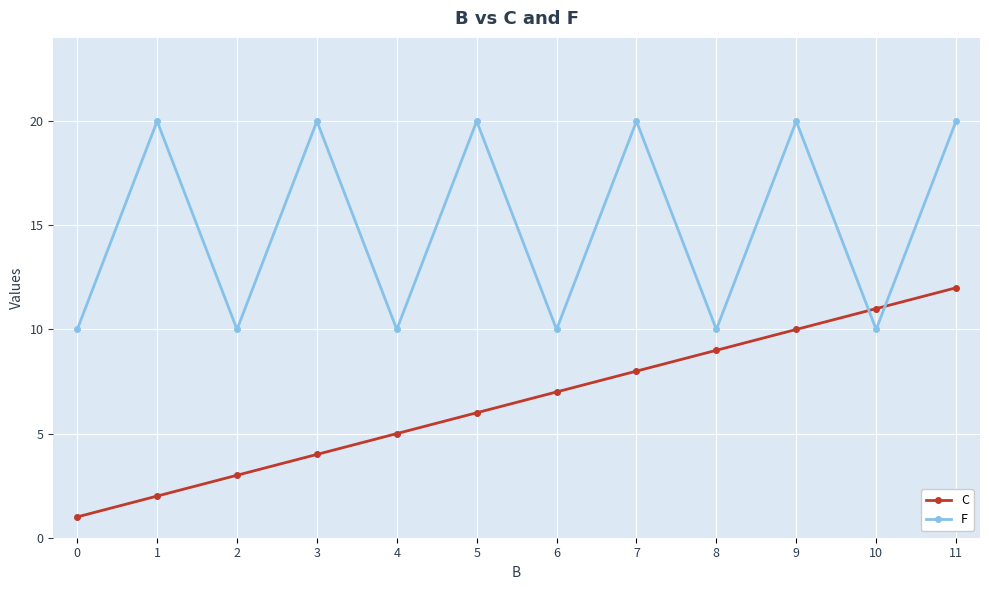

Is it true that C equals 11 at 10?

True